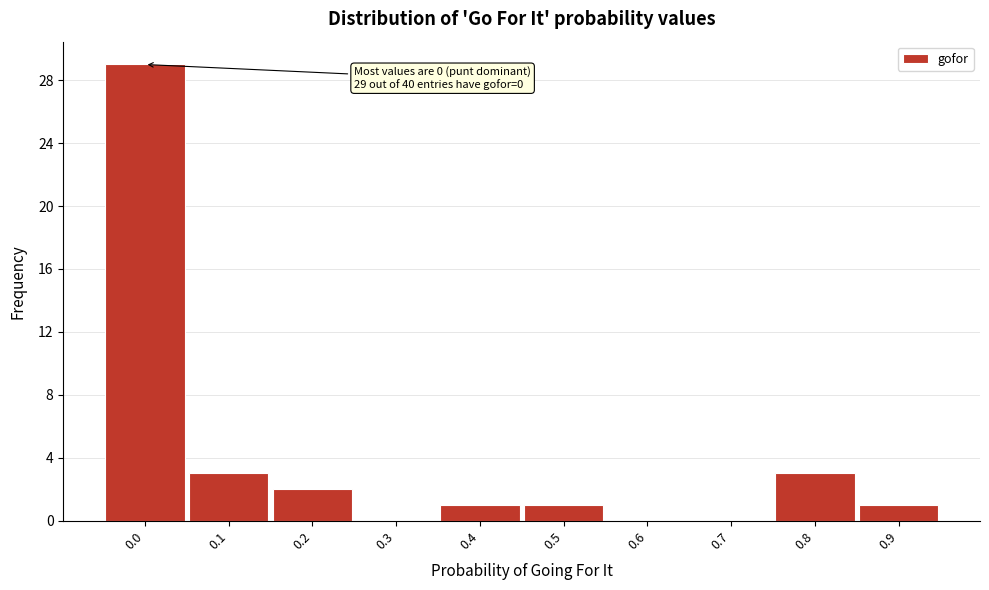

Reading left to right, what are all the values shown in this chart?

0.0=29	0.1=3	0.2=2	0.3=0	0.4=1	0.5=1	0.6=0	0.7=0	0.8=3	0.9=1